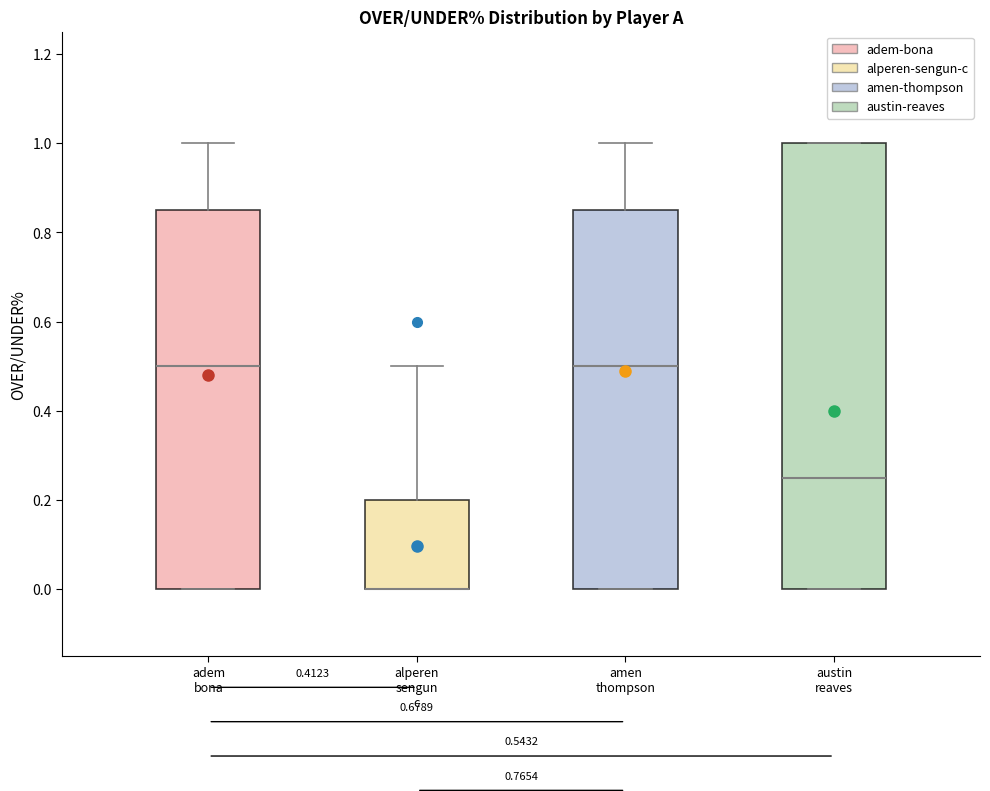

Where does the upper whisker of the box for amen thompson end on the y-axis? The values are not printed on the chart, so give them approximately, as read against the axis.

1.00